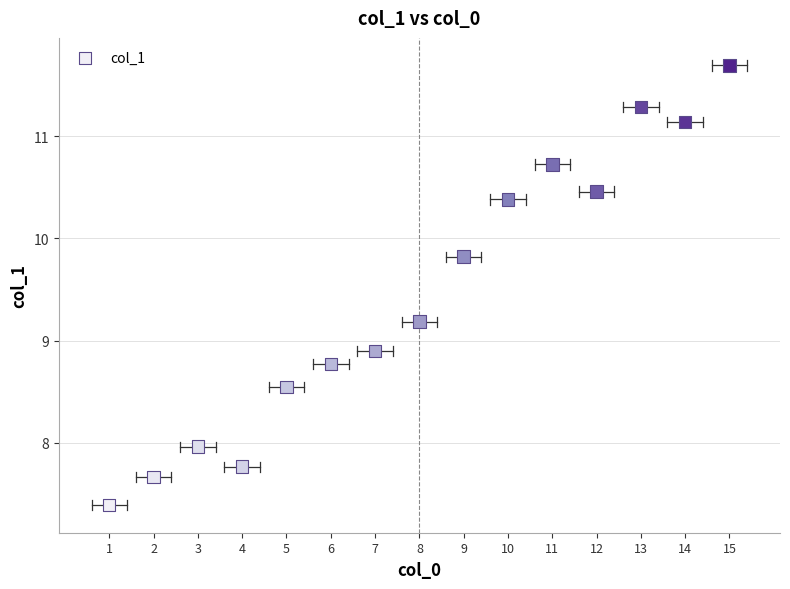

What Y value in the scatter plot is closest to 9?

8.9